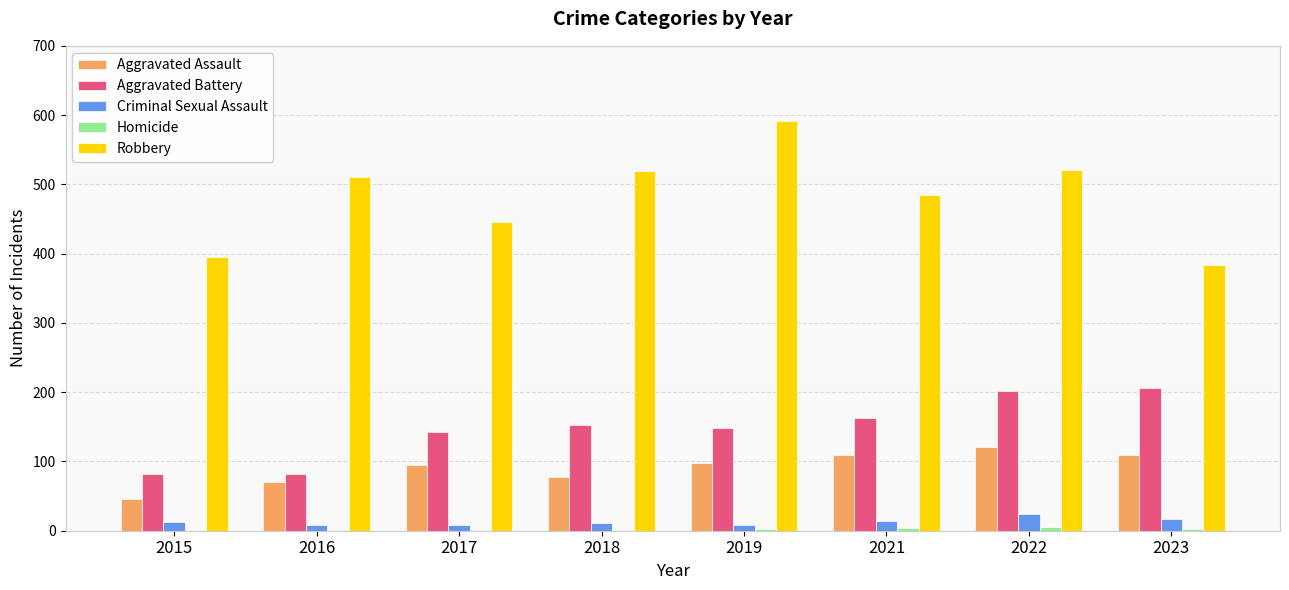

What is the maximum value shown in the chart?

591